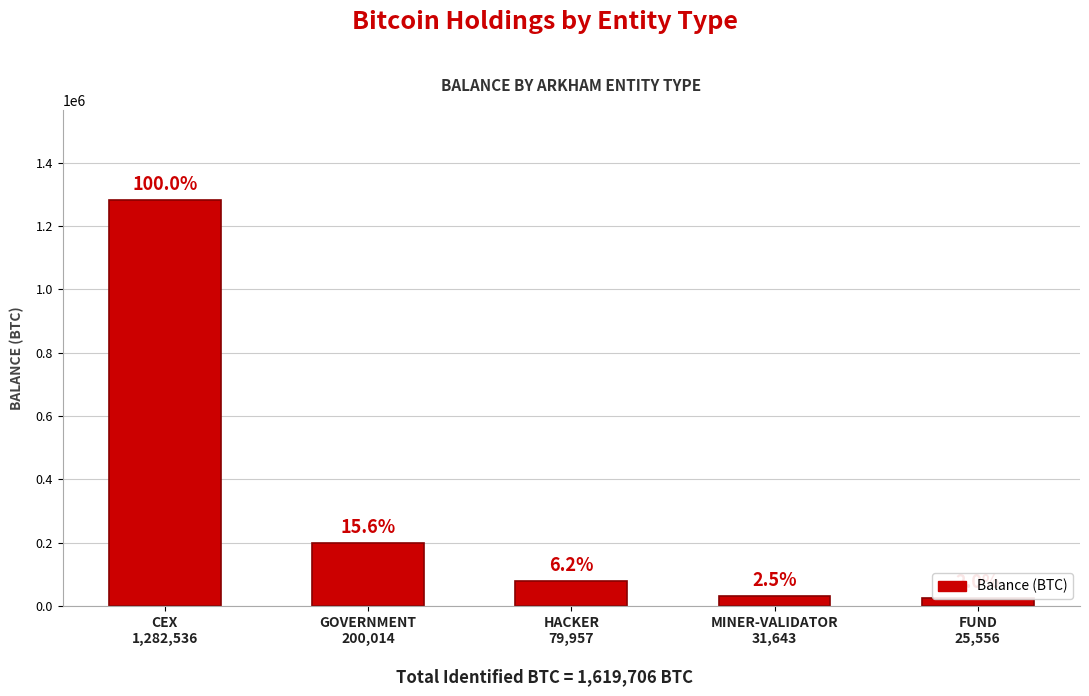

What is the label of the 4th bar from the left?

MINER-VALIDATOR
31,643